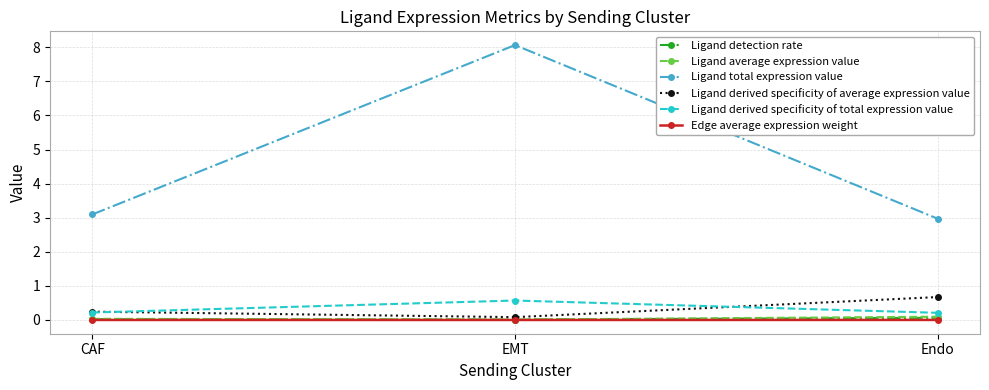

How many series are shown in this chart?

6